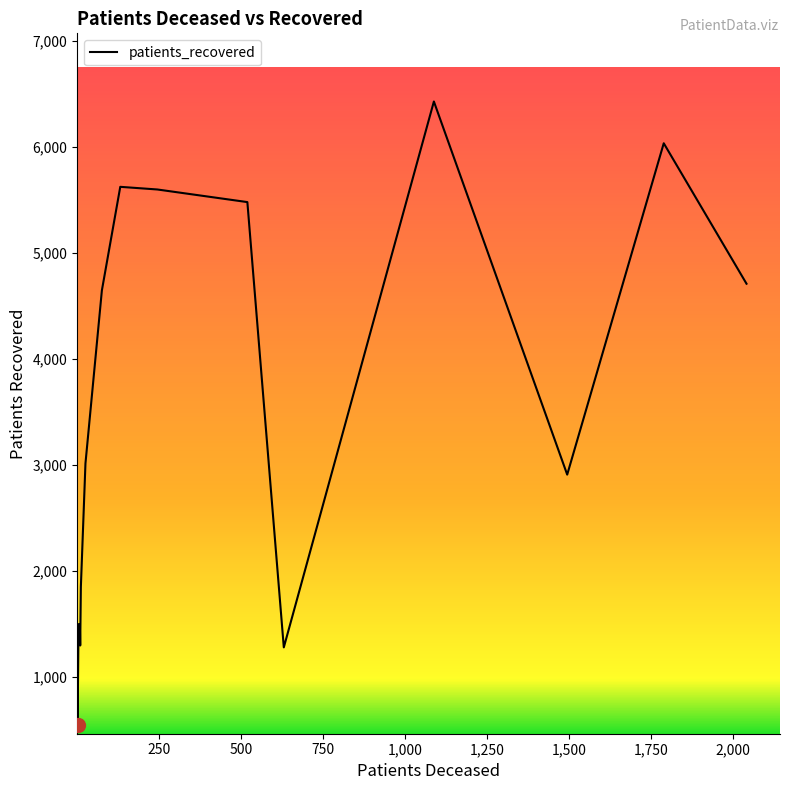

What is the smallest value displayed?

549